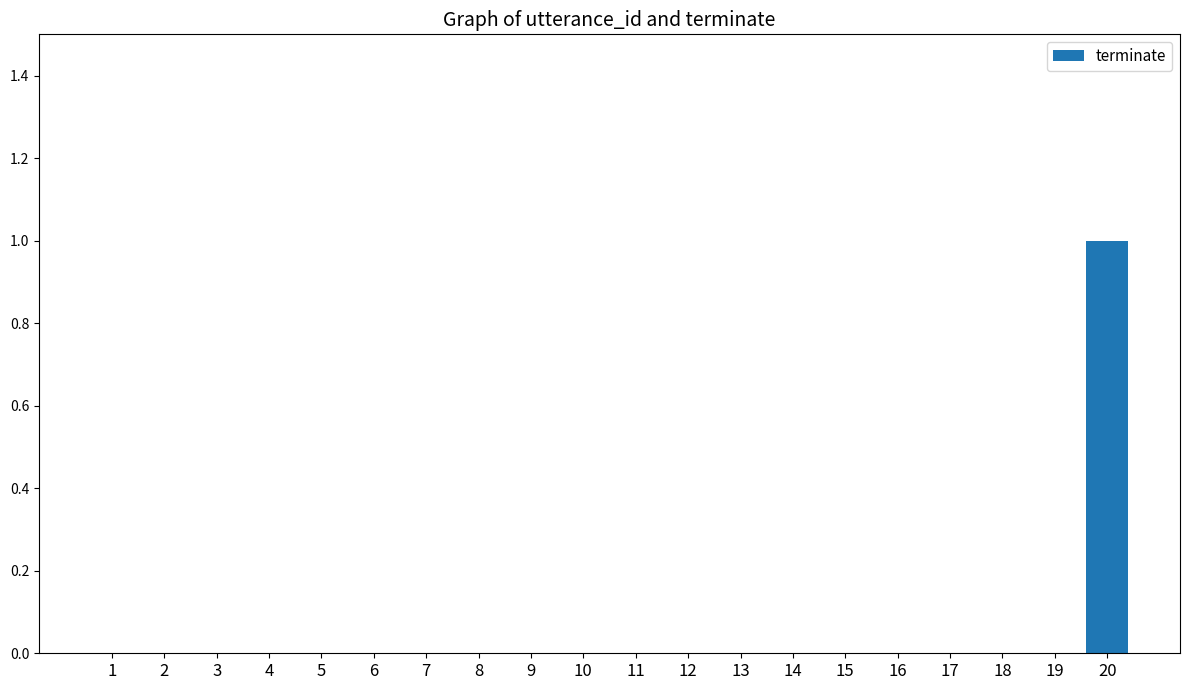

Reading left to right, transcribe all the data shown in this chart.

1=0	2=0	3=0	4=0	5=0	6=0	7=0	8=0	9=0	10=0	11=0	12=0	13=0	14=0	15=0	16=0	17=0	18=0	19=0	20=1